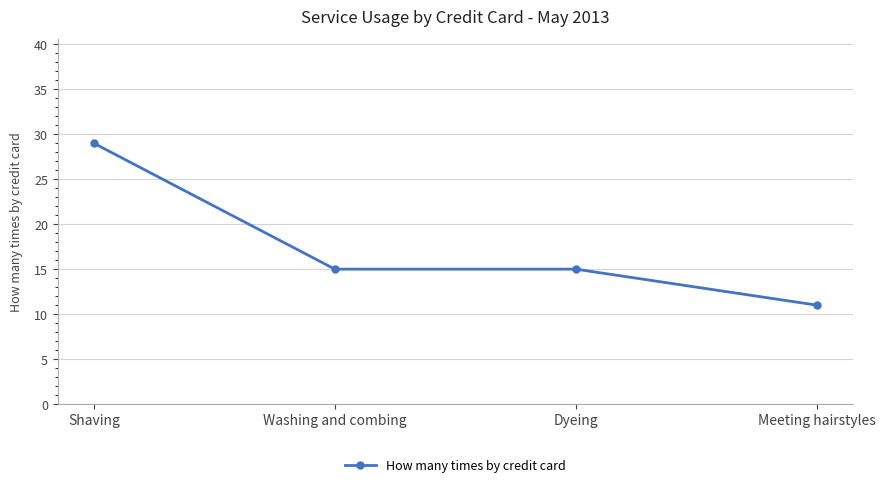

What is the sum of all values?

70